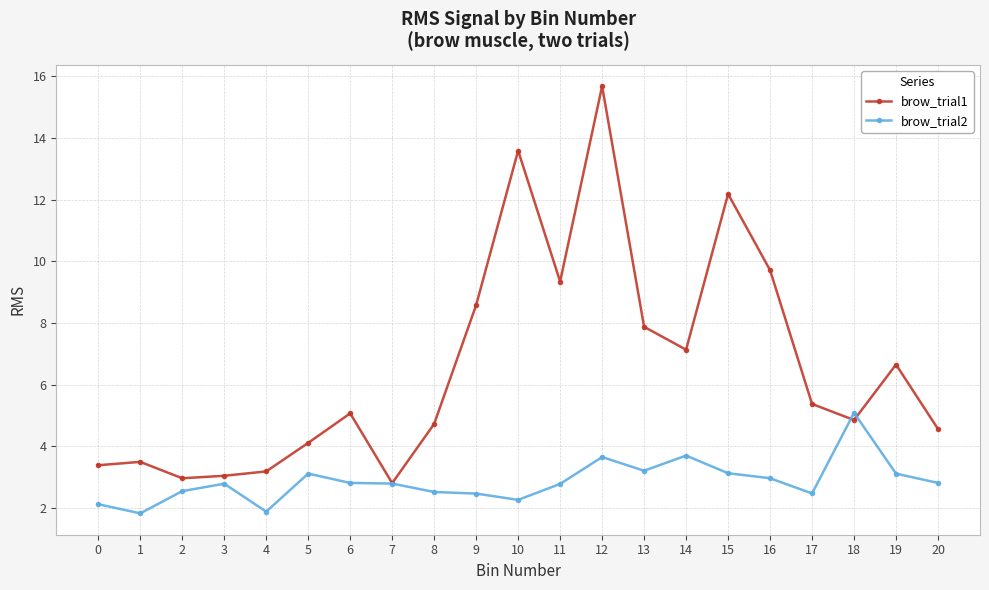

True or false: brow_trial2 has a value of 3.7 at 6.

False